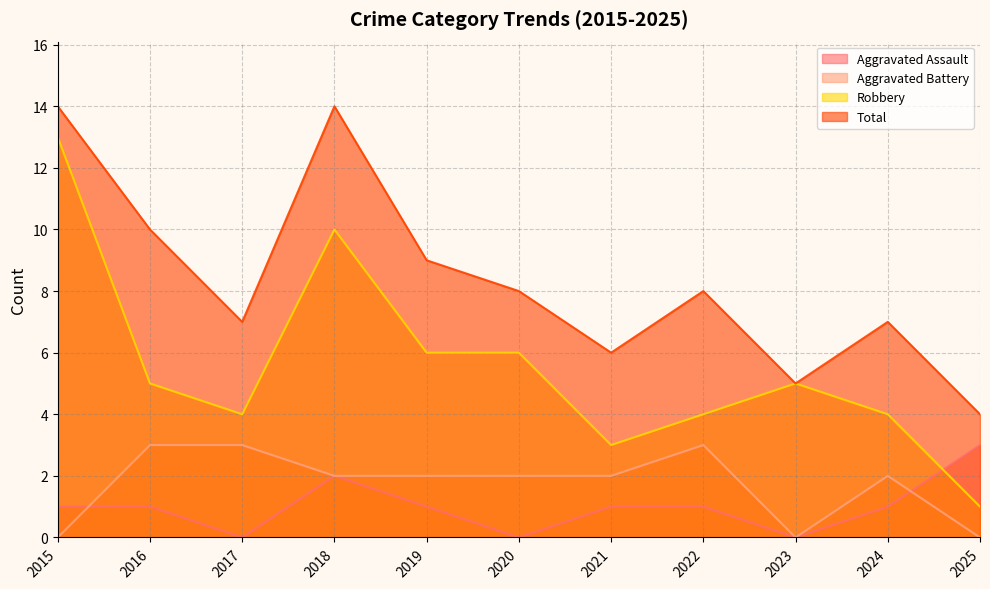

How many data points in Robbery are above 5?

4